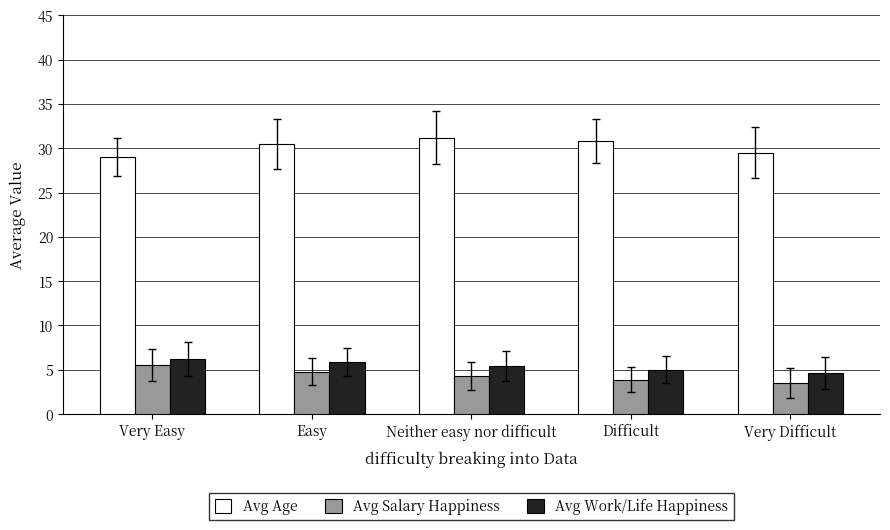

What position from the left is Difficult?

4